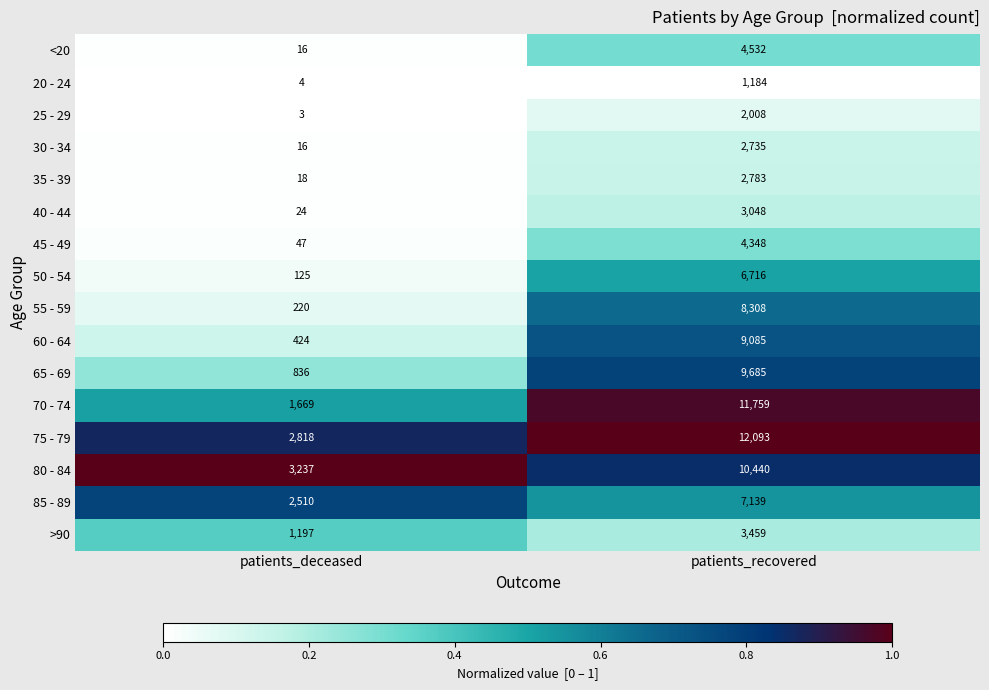

Rank the series by their maximum value, from highest to lowest.

75 - 79, 70 - 74, 80 - 84, 65 - 69, 60 - 64, 55 - 59, 85 - 89, 50 - 54, <20, 45 - 49, >90, 40 - 44, 35 - 39, 30 - 34, 25 - 29, 20 - 24